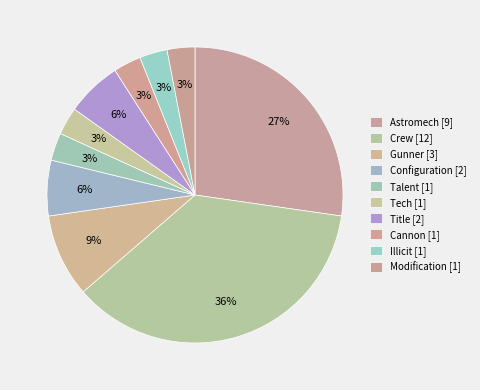

How many slices are in this pie chart?

10